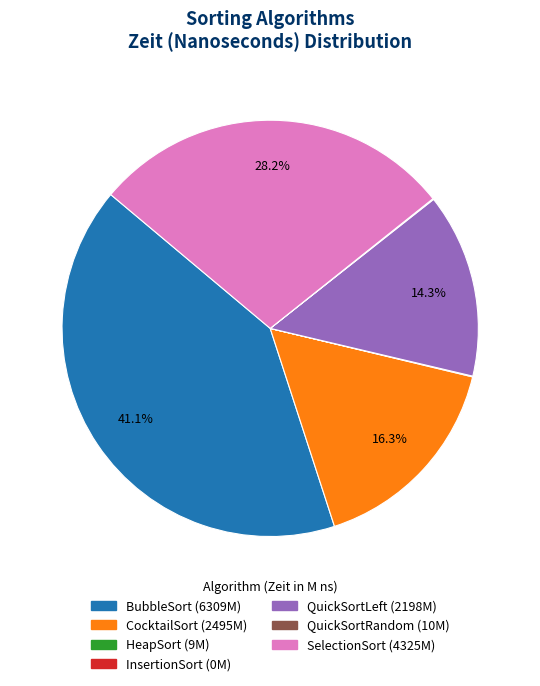

Is there any slice that represents more than half of the pie?

No